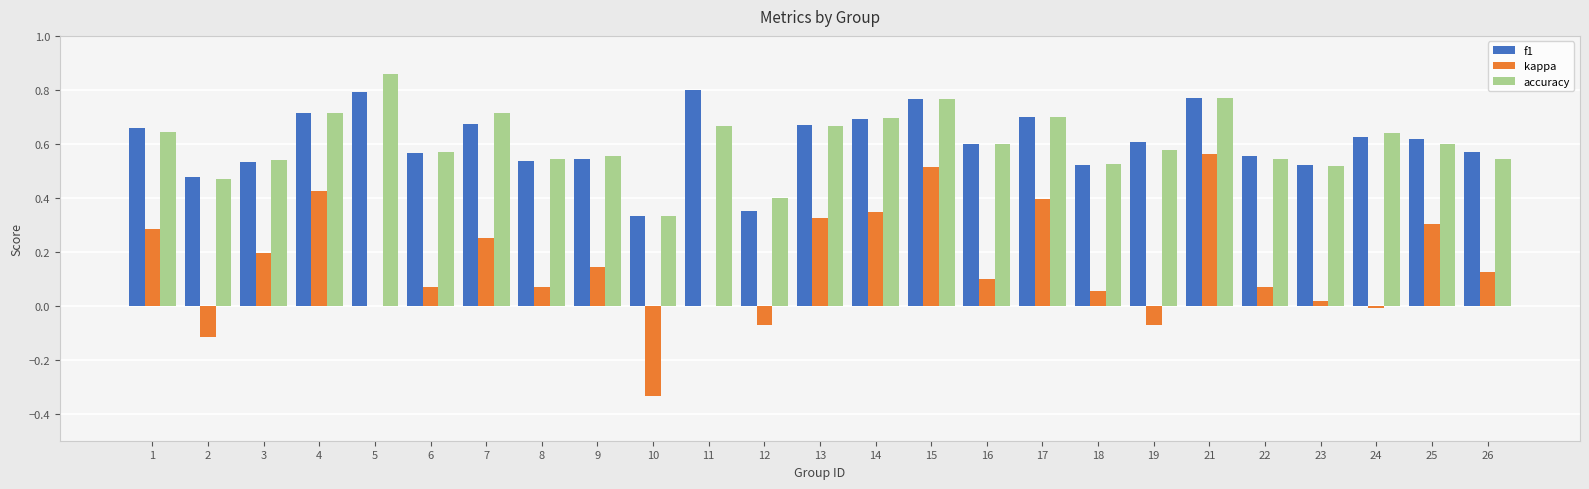

Which category has the highest value across all series?

5